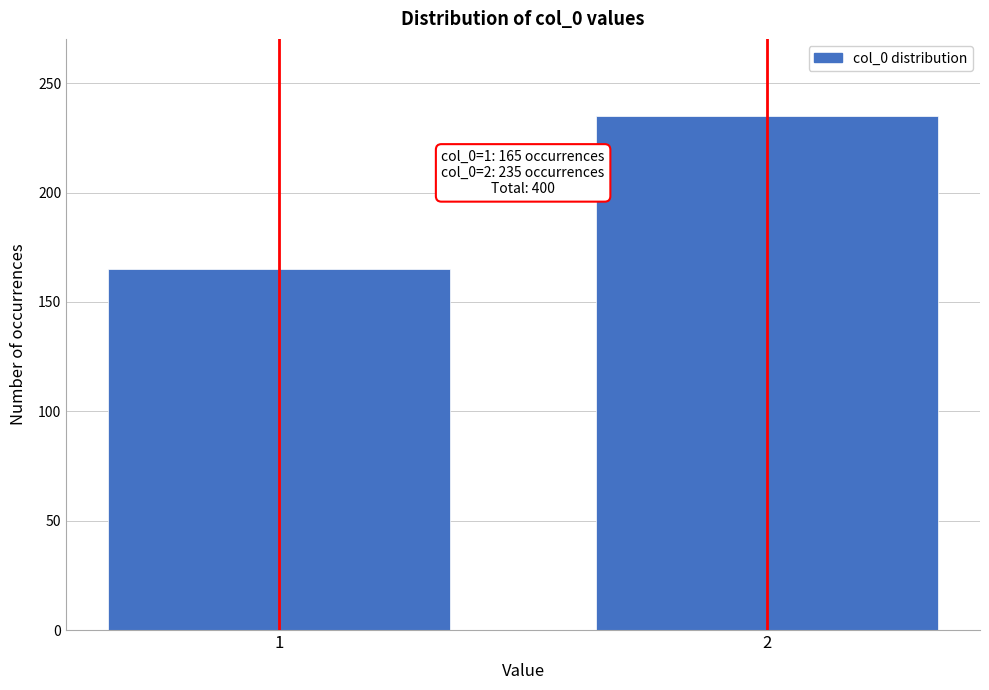

Reading left to right, list all the values displayed in this chart.

165	235